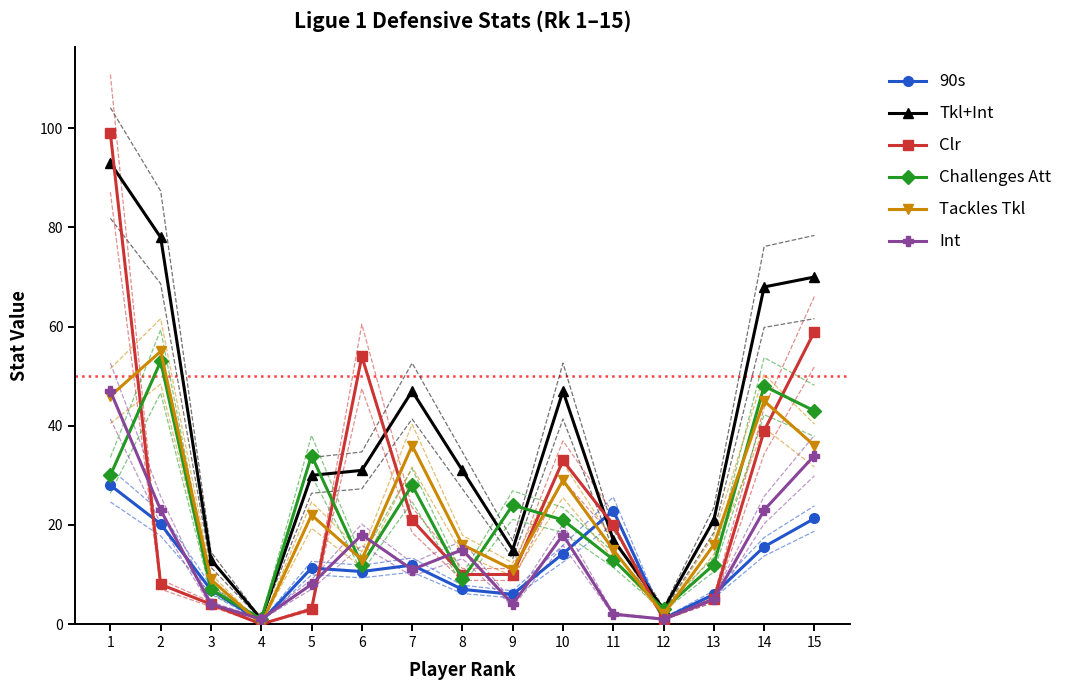

True or false: Challenges Att has more than 2 interior local peaks.

True